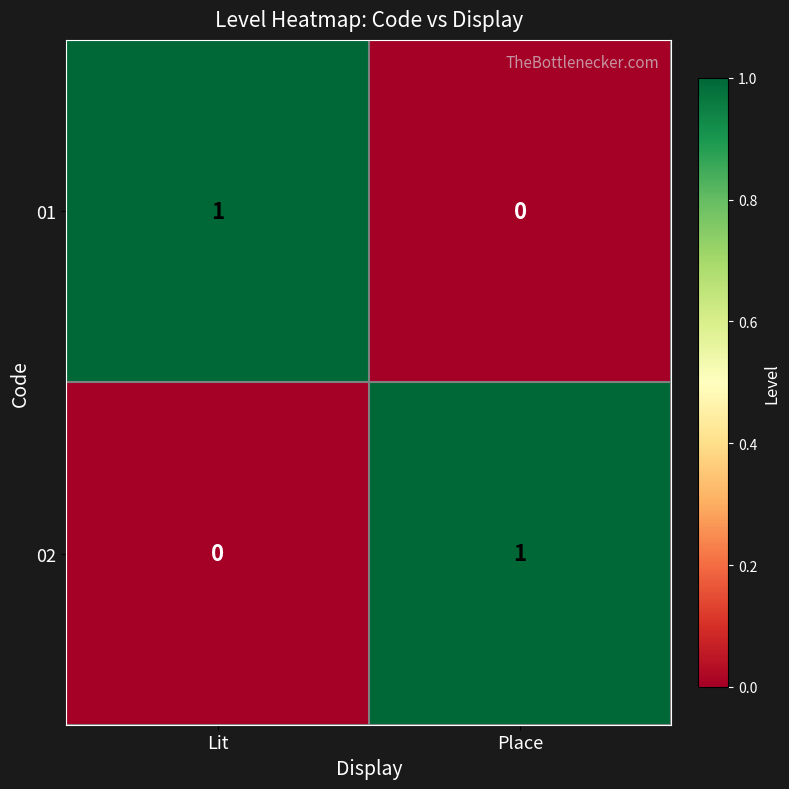

Which category has the lowest value in the 01 series?

Place